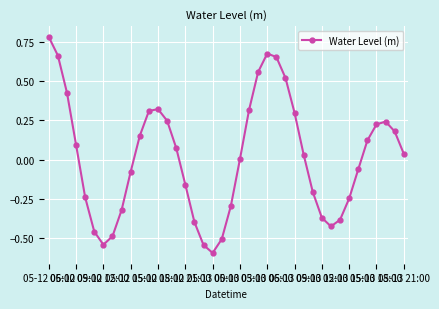

Count the number of data series in this chart.

1